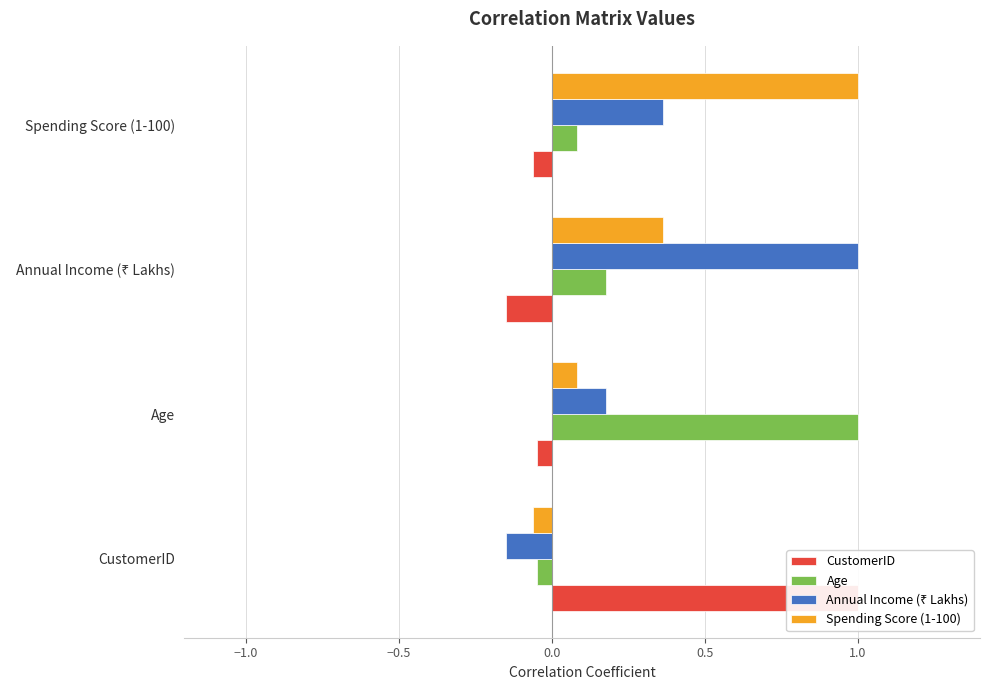

At how many categories does at least one series exceed 0?

4